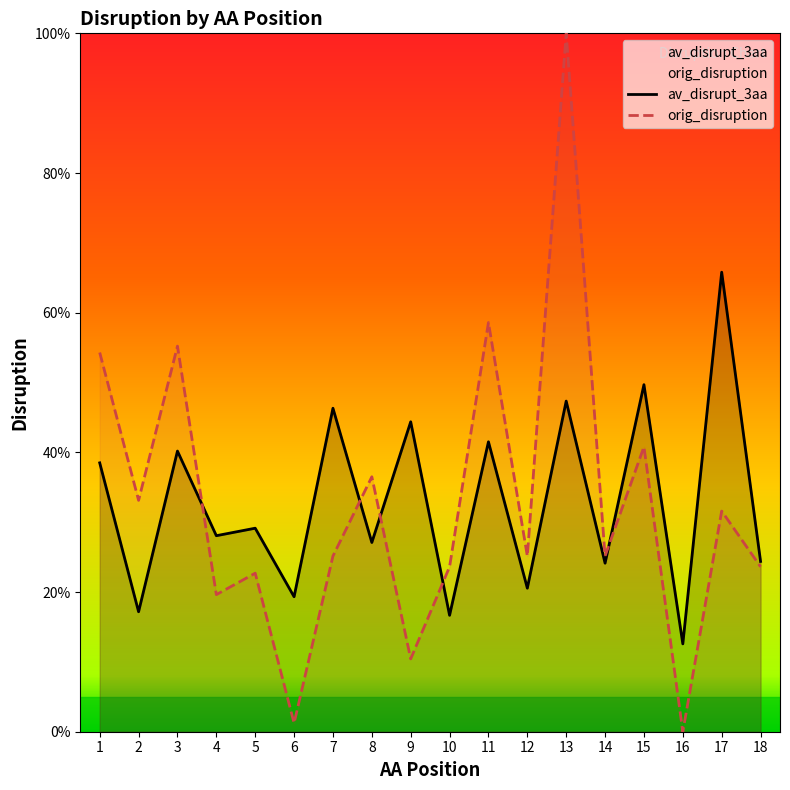

True or false: orig_disruption has more than 2 points higher than both neighbors.

True